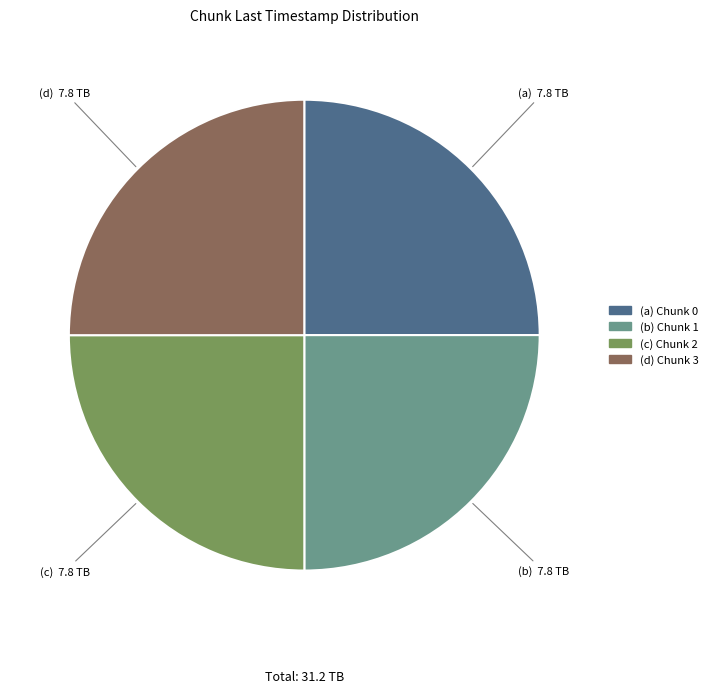

Is there a majority slice in this chart?

No